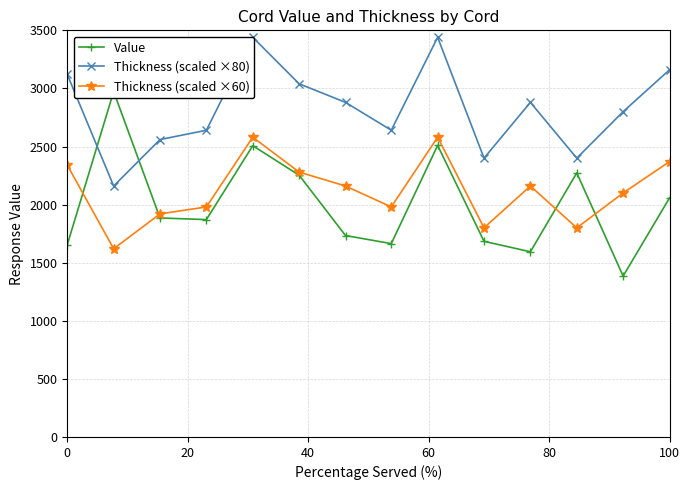

What is the difference between the second highest and minimum values in the Thickness (scaled ×60) series?

960